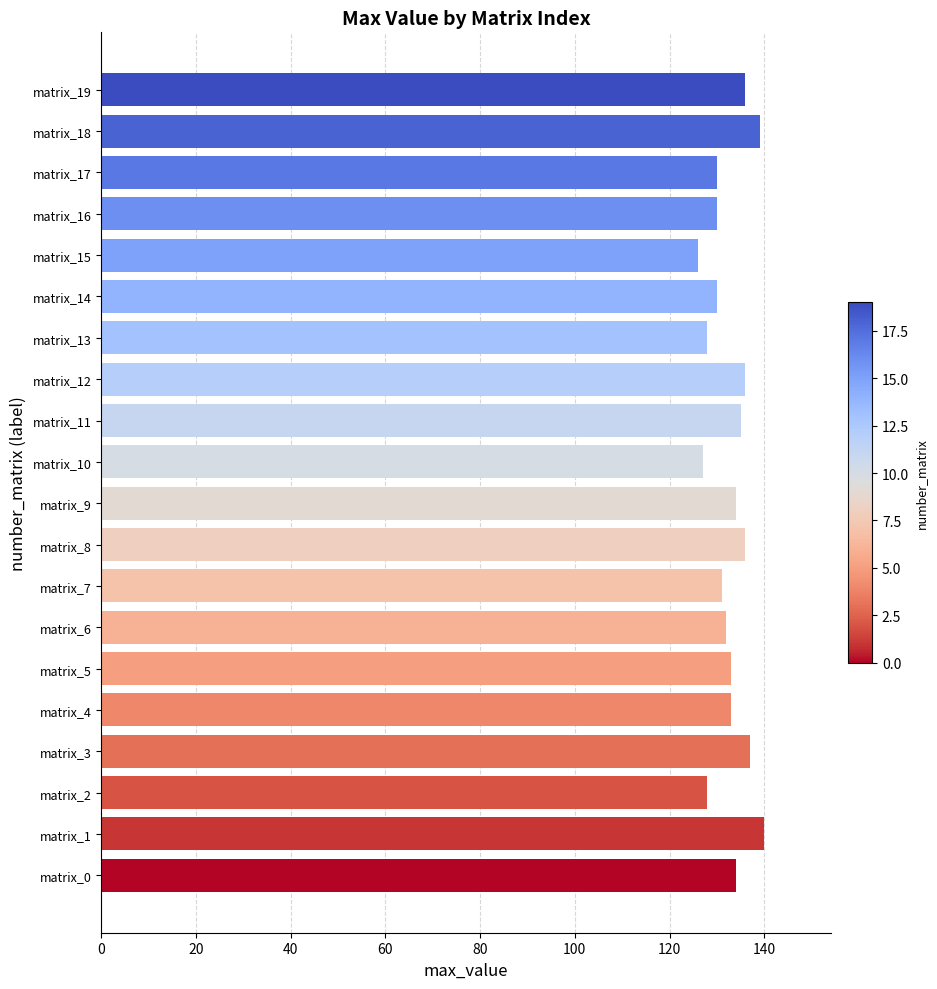

Approximately how many times larger is the value at matrix_10 compared to matrix_11?

0.9